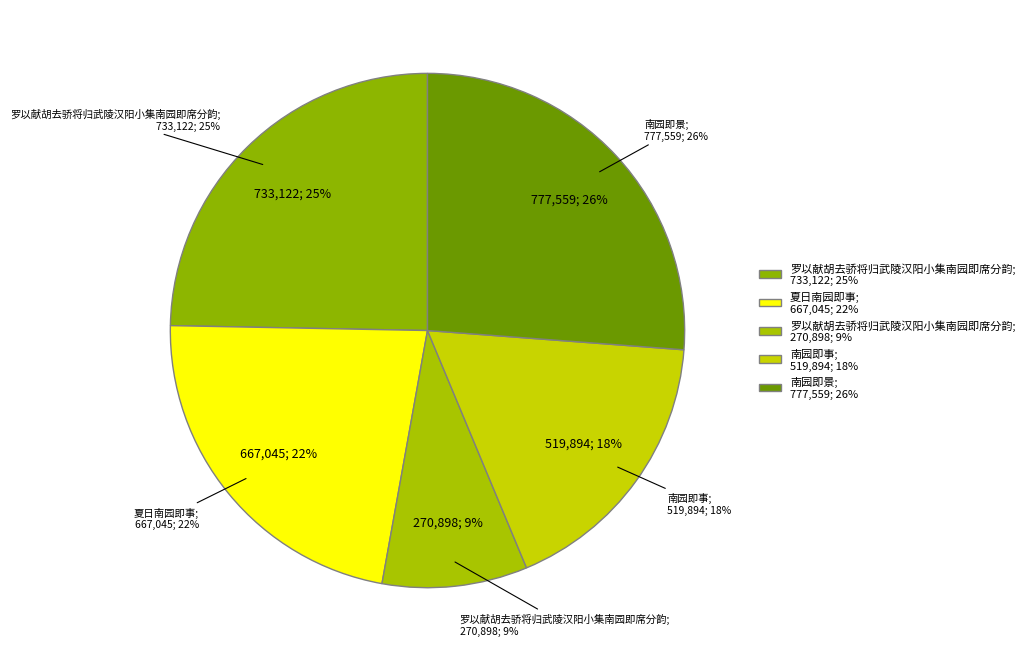

Combined, do 夏日南园即事 and 南园即事 account for over 50%?

No